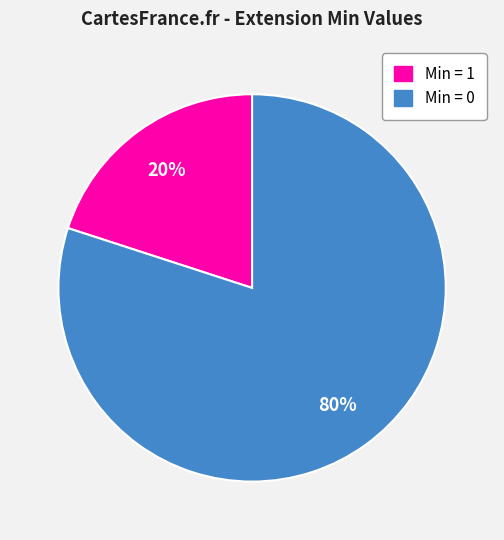

Is there any slice that represents more than half of the pie?

Yes